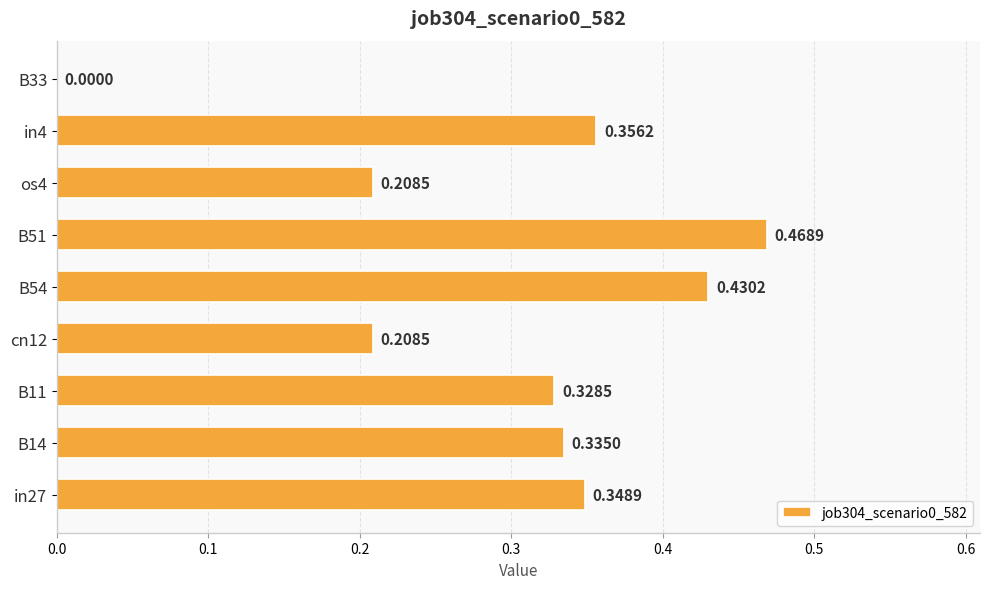

What is the sum of the values at in4 and B51?

0.8